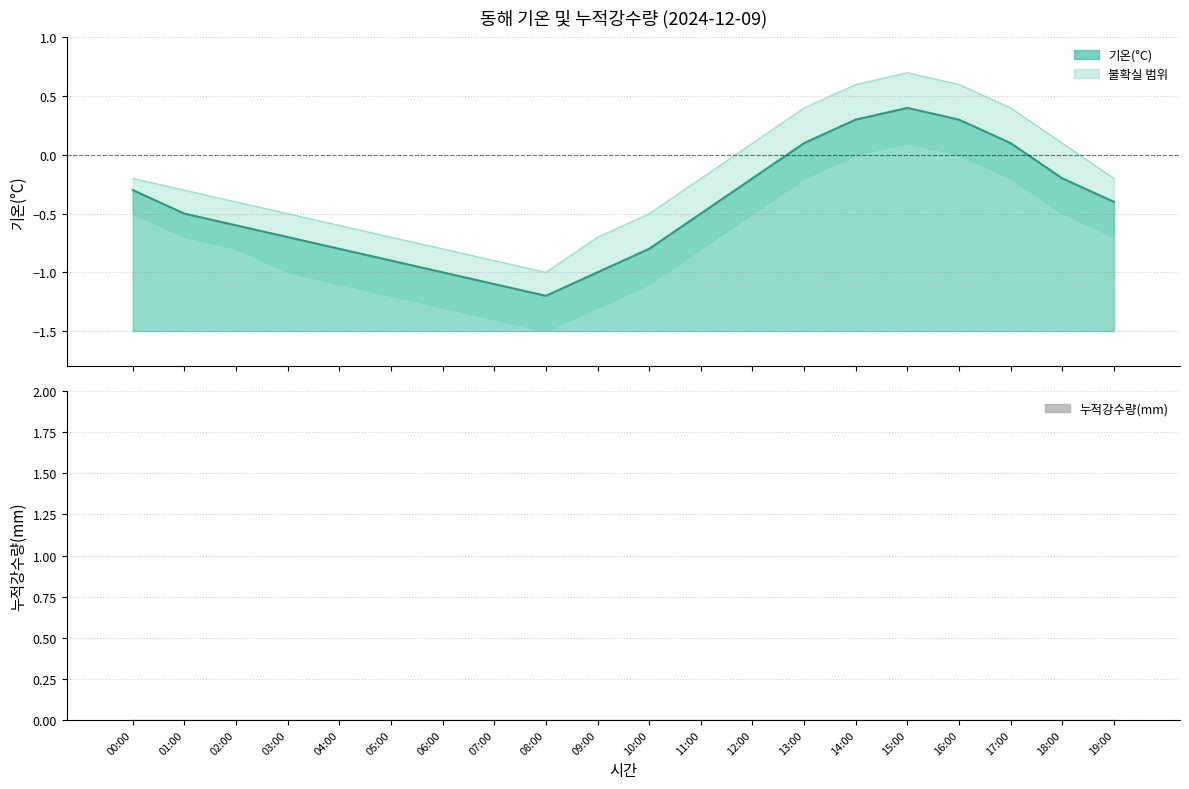

How many values are below zero?

15